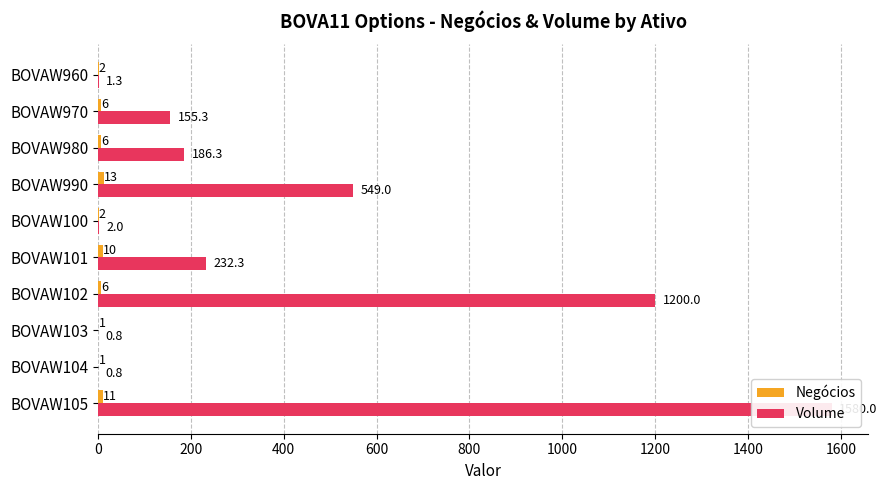

How many values in the Volume series exceed 186?

5